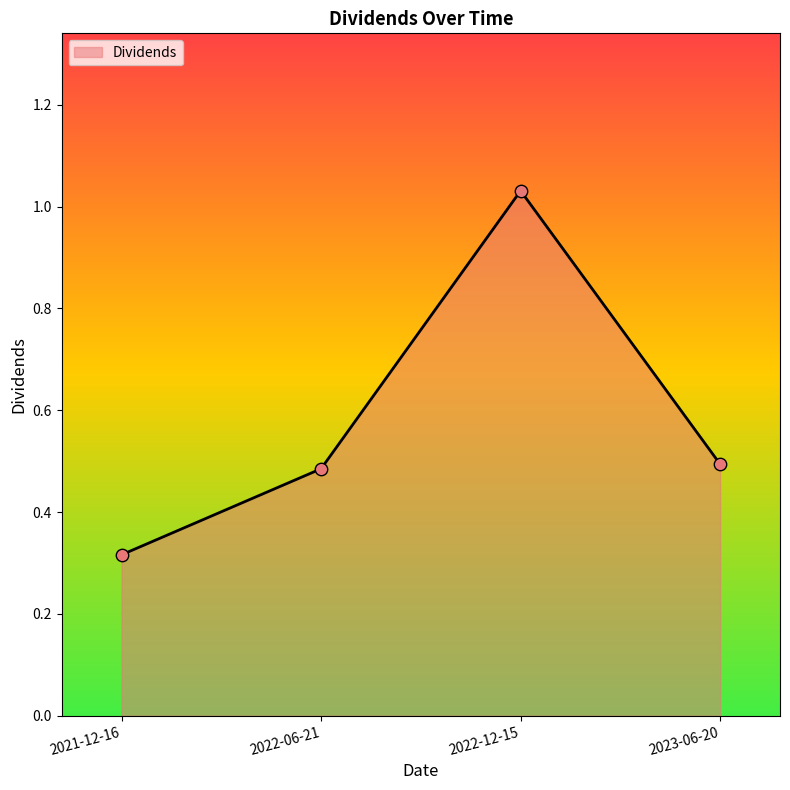

What is the change in value from 2021-12-16 to 2022-12-15?

+0.7